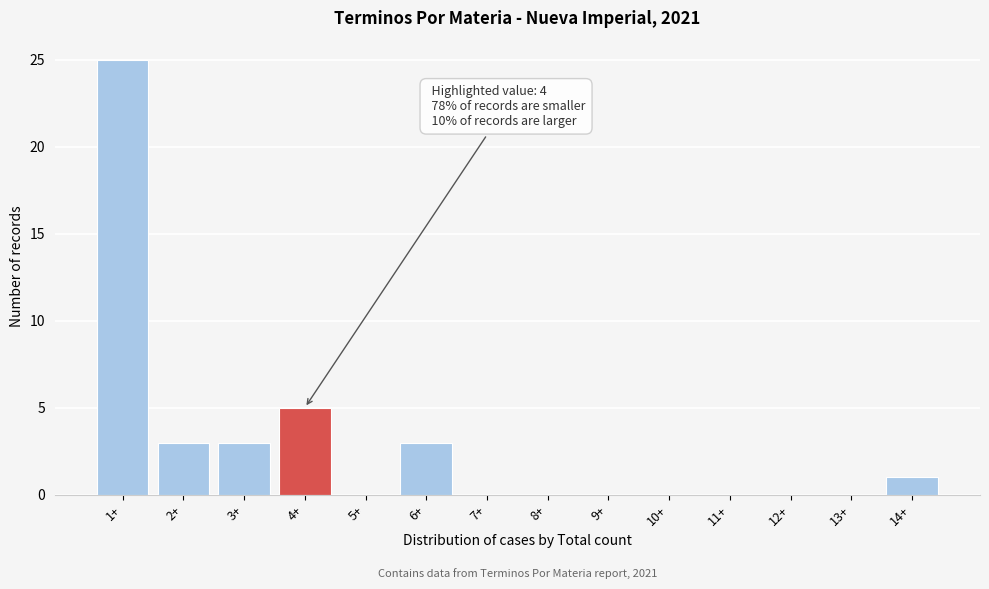

Reading left to right, what are all the values shown in this chart?

1+=25	2+=3	3+=3	4+=5	5+=0	6+=3	7+=0	8+=0	9+=0	10+=0	11+=0	12+=0	13+=0	14+=1